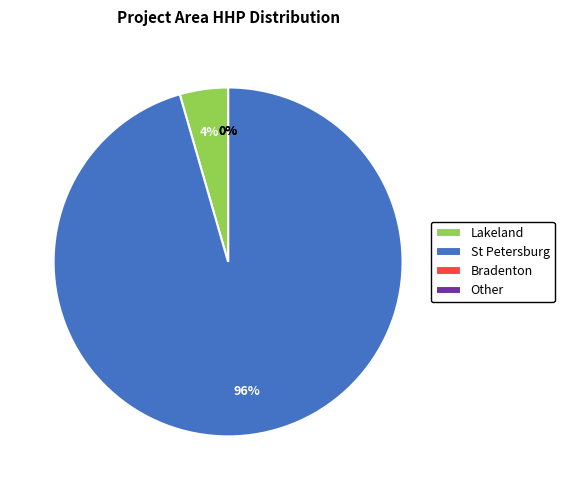

Is St Petersburg the majority of the pie?

Yes